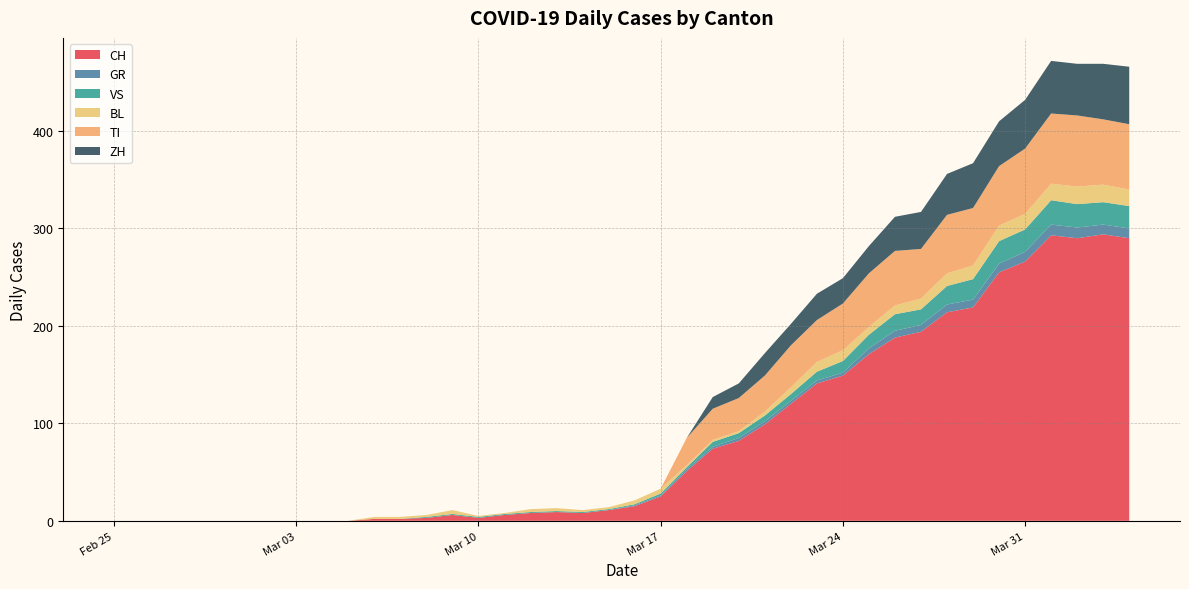

Reading left to right, extract all data points from this chart.

CH: 0	0	0	0	0	0	0	0	0	0	2	2	3	6	3	6	8	9	8	11	15	25	51	74	82	99	120	141	149	171	188	194	214	219	255	266	293	290	294	290
GR: 0	0	0	0	0	0	0	0	0	0	0	0	0	0	0	0	0	0	0	0	1	1	2	2	3	3	3	3	3	6	7	7	8	8	9	10	11	11	10	10
VS: 0	0	0	0	0	0	0	0	0	0	0	0	1	1	1	1	1	1	1	1	1	2	2	5	5	6	7	9	12	14	17	16	19	21	23	23	25	24	23	23
BL: 0	0	0	0	0	0	0	0	0	0	2	2	2	4	1	1	3	3	2	2	4	5	2	2	2	4	7	10	11	8	9	11	13	14	16	16	17	18	18	17
TI: 0	0	0	0	0	0	0	0	0	0	0	0	0	0	0	0	0	0	0	0	0	0	28	32	34	37	43	43	48	55	56	51	60	59	61	67	72	73	67	67
ZH: 0	0	0	0	0	0	0	0	0	0	0	0	0	0	0	0	0	0	0	0	0	0	0	12	15	23	22	27	26	28	35	38	42	46	46	50	54	53	57	59